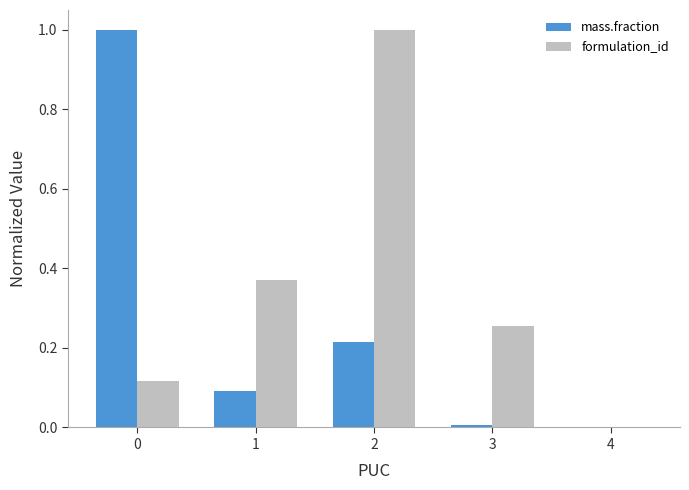

What is the highest value of the mass.fraction series?

1.0